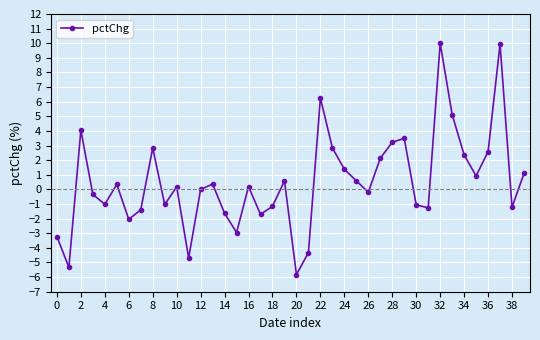

What is the minimum value shown in the chart?

-5.8